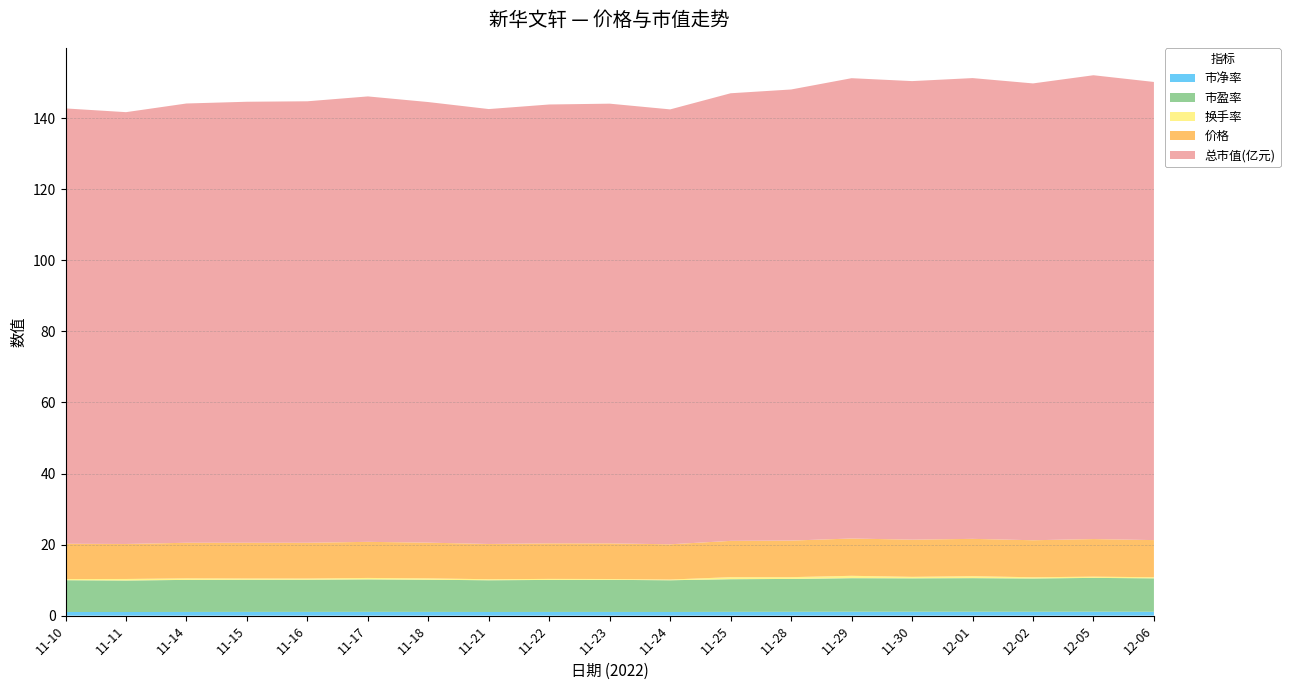

Reading left to right, transcribe all the data shown in this chart.

市净率: 11-10=1.0	11-11=1.0	11-14=1.0	11-15=1.1	11-16=1.1	11-17=1.1	11-18=1.1	11-21=1.0	11-22=1.0	11-23=1.0	11-24=1.0	11-25=1.1	11-28=1.1	11-29=1.1	11-30=1.1	12-01=1.1	12-02=1.1	12-05=1.1	12-06=1.1
市盈率: 11-10=8.9	11-11=8.9	11-14=9.0	11-15=9.1	11-16=9.1	11-17=9.1	11-18=9.1	11-21=8.9	11-22=9.0	11-23=9.0	11-24=8.9	11-25=9.2	11-28=9.3	11-29=9.4	11-30=9.4	12-01=9.5	12-02=9.4	12-05=9.5	12-06=9.4
换手率: 11-10=0.3	11-11=0.4	11-14=0.4	11-15=0.3	11-16=0.3	11-17=0.4	11-18=0.4	11-21=0.3	11-22=0.3	11-23=0.2	11-24=0.2	11-25=0.6	11-28=0.5	11-29=0.7	11-30=0.4	12-01=0.6	12-02=0.3	12-05=0.3	12-06=0.3
价格: 11-10=9.9	11-11=9.8	11-14=10.0	11-15=10.1	11-16=10.1	11-17=10.2	11-18=10.1	11-21=9.9	11-22=10.0	11-23=10.0	11-24=9.9	11-25=10.2	11-28=10.3	11-29=10.5	11-30=10.5	12-01=10.5	12-02=10.4	12-05=10.6	12-06=10.4
总市值(亿元): 11-10=122.5	11-11=121.5	11-14=123.6	11-15=124.1	11-16=124.2	11-17=125.4	11-18=124.0	11-21=122.4	11-22=123.5	11-23=123.8	11-24=122.4	11-25=126.0	11-28=127.0	11-29=129.6	11-30=129.1	12-01=129.7	12-02=128.6	12-05=130.5	12-06=128.9